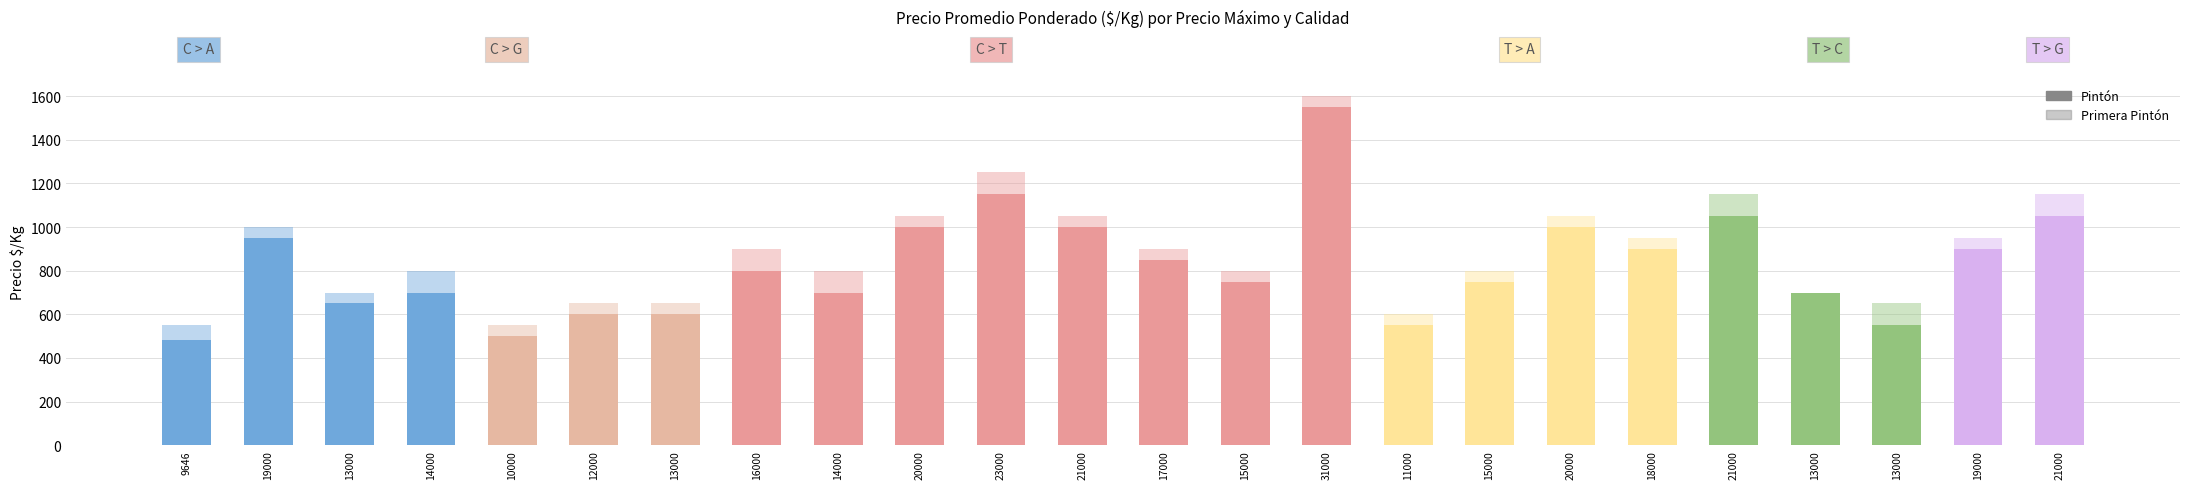

At how many categories does at least one series exceed 1443?

1